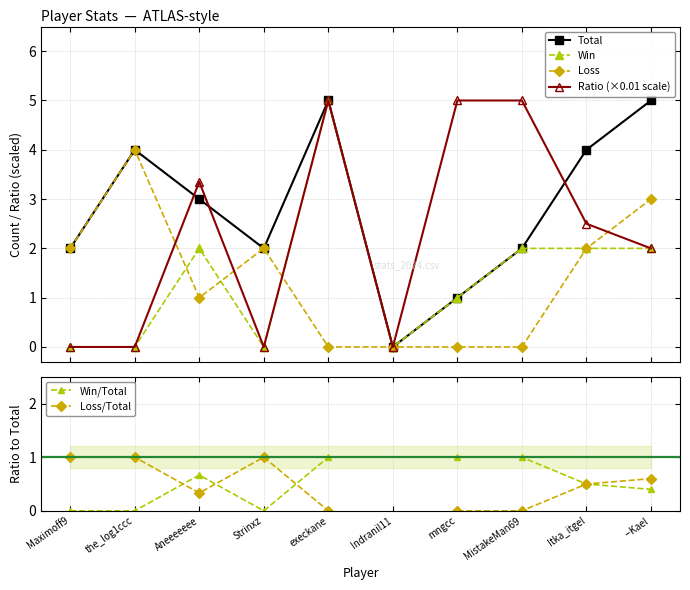

Rank the series at execkane from lowest to highest value.

Loss, Loss/Total, Win/Total, Total, Win, Ratio (×0.01 scale)